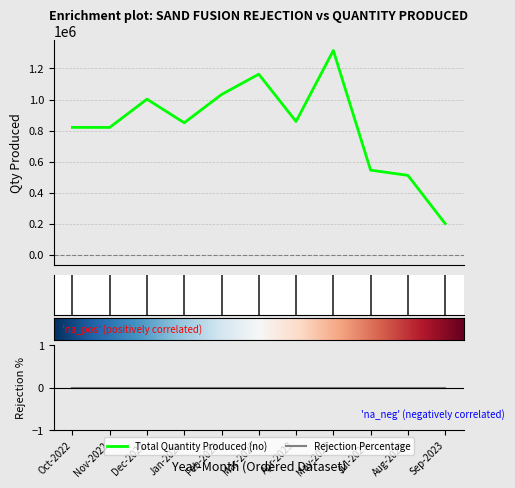

What is the value of the 11th point from the left?

202584